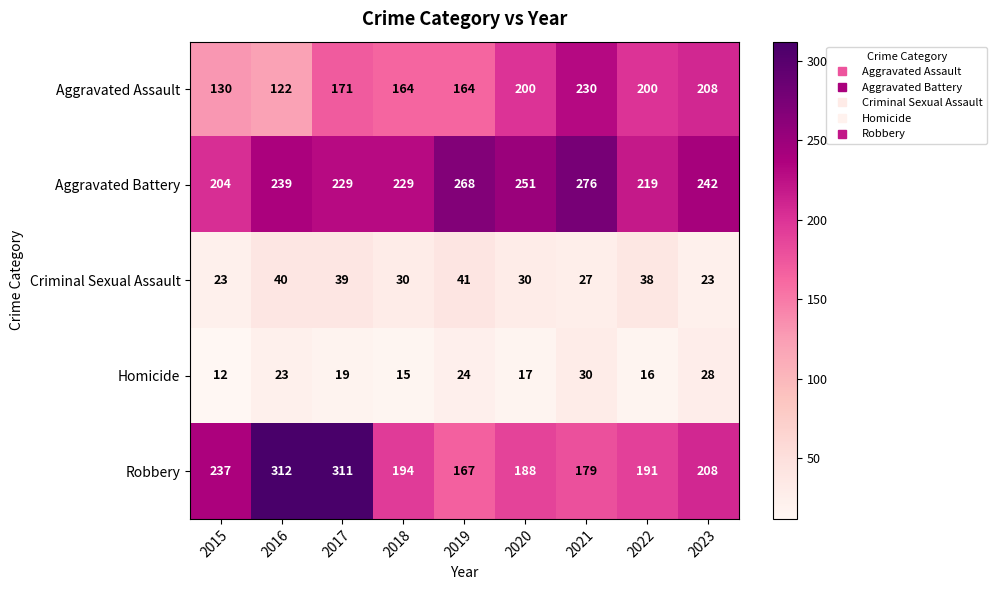

What is the total value across all series at 2016?

736